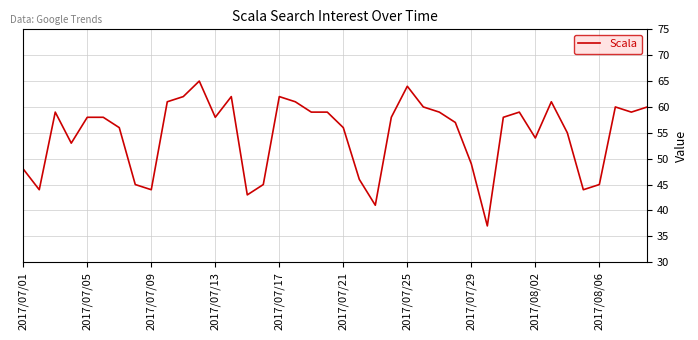

What is the minimum value shown in the chart?

37